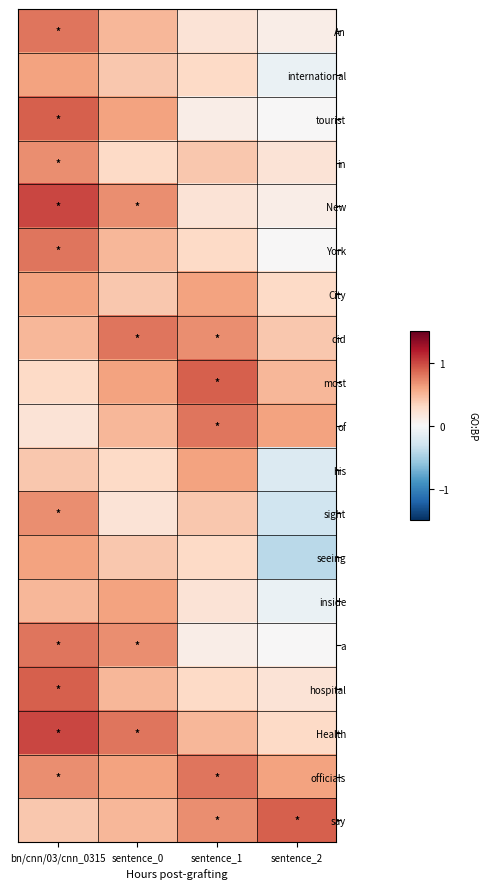

What is the greatest value displayed?

1.0